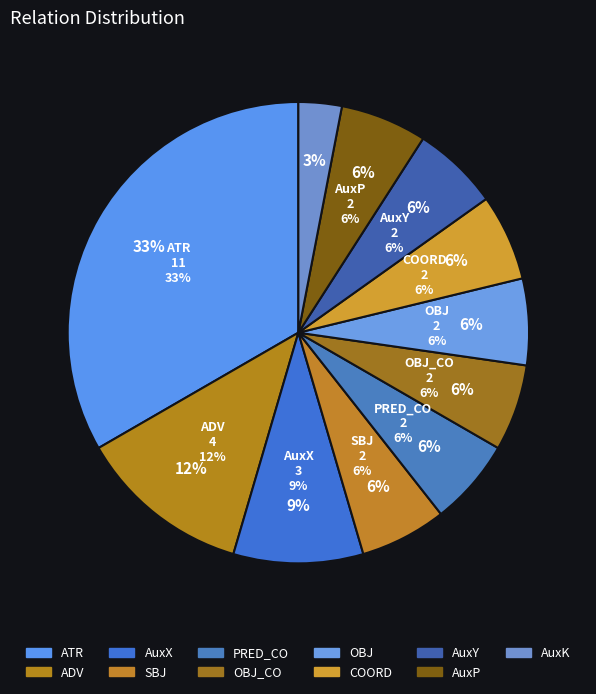

Count the number of slices in the pie.

11